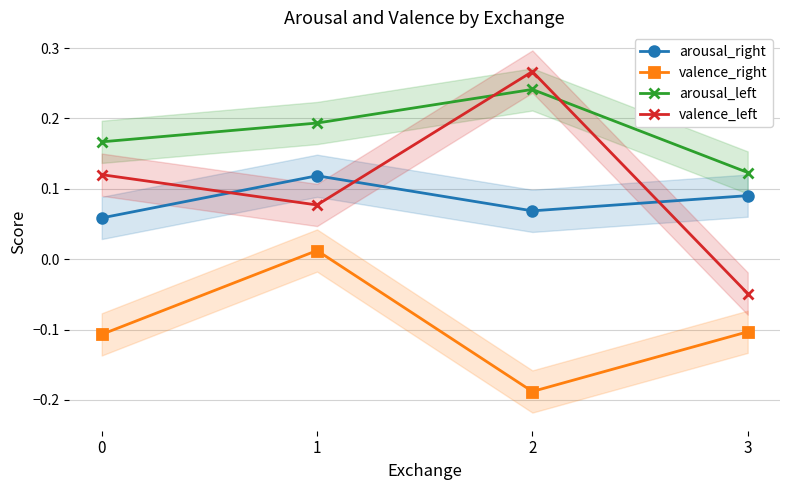

Where does the valence_right series first go above 0?

1